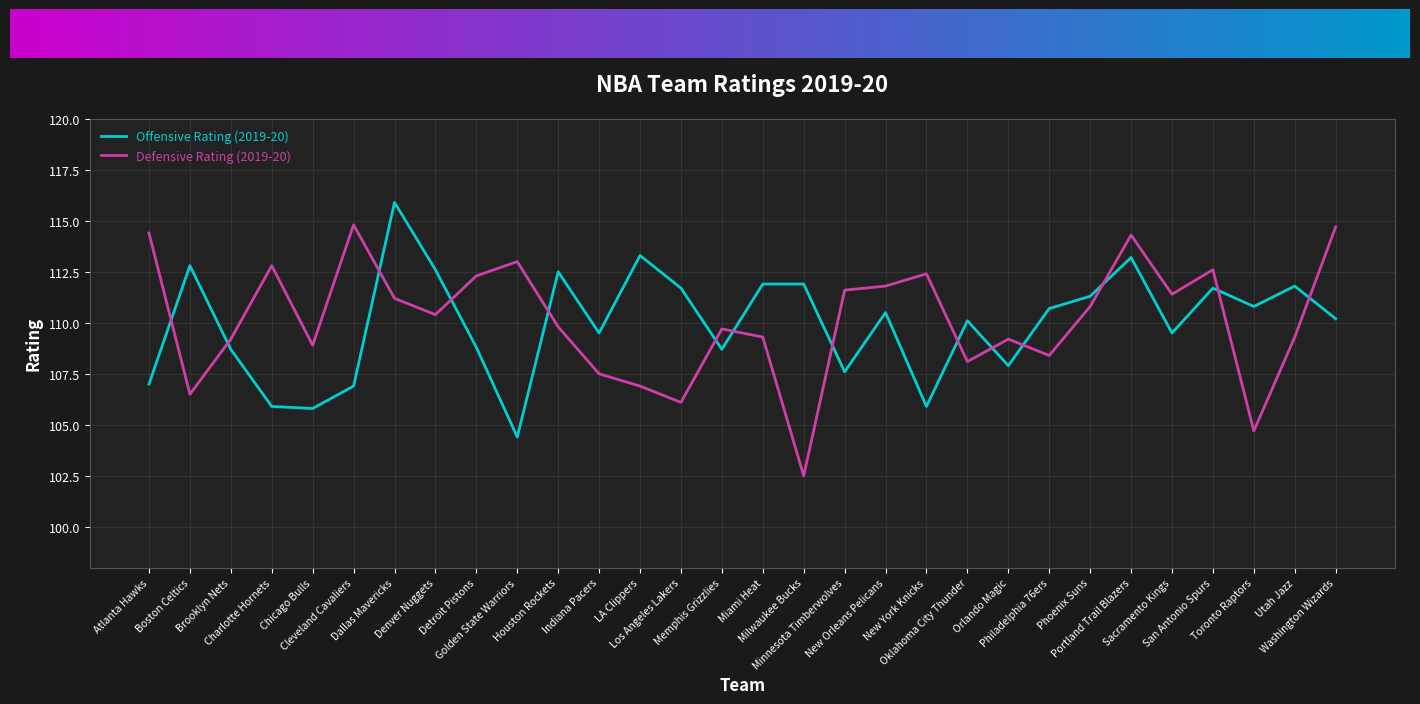

After their last crossing, which series has the higher values: Defensive Rating (2019-20) or Offensive Rating (2019-20)?

Defensive Rating (2019-20)